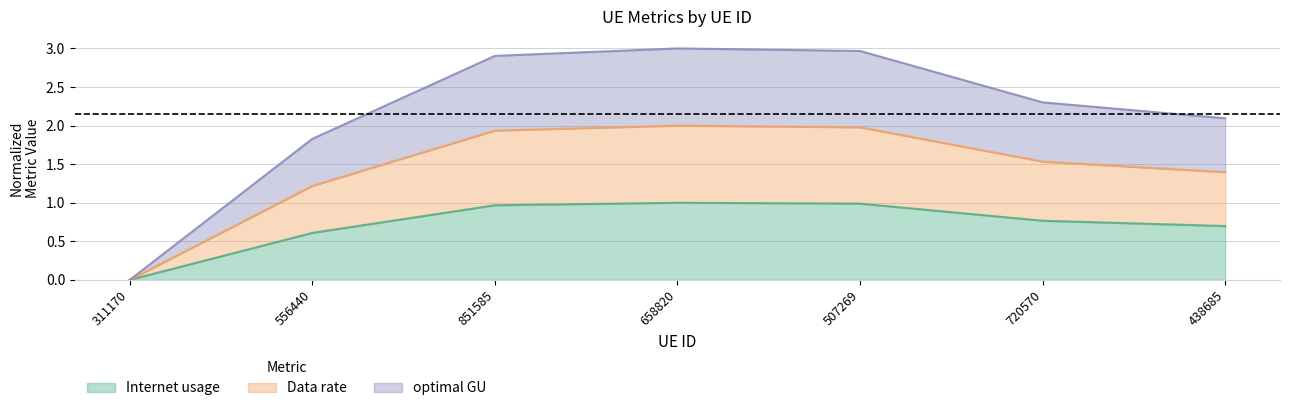

The Internet usage series shows 1.7 at 851585. True or false?

False